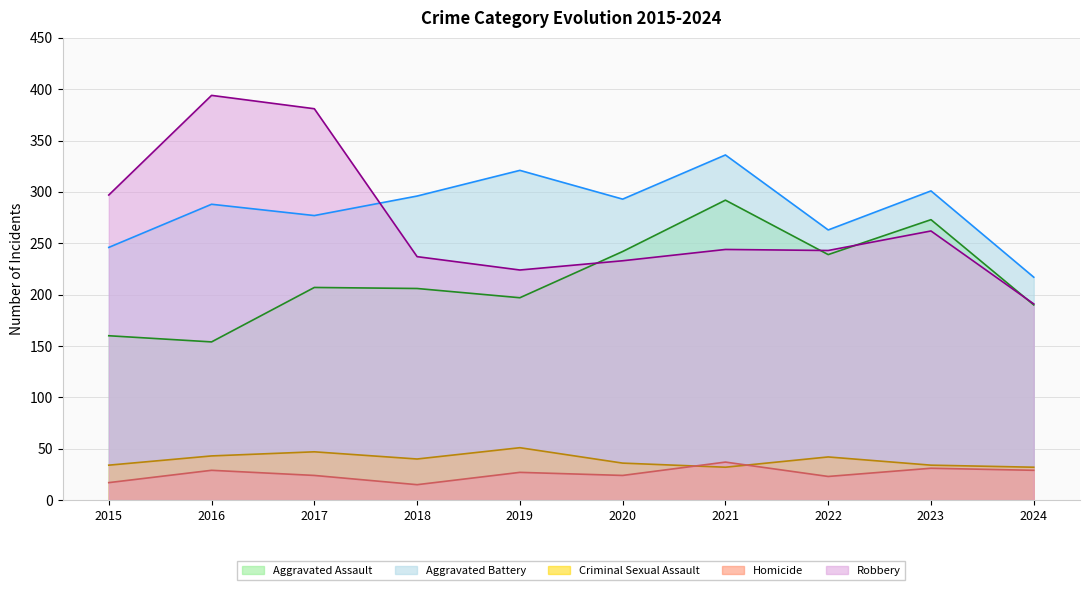

What is the value of the Robbery point at the 7th from the left?

244